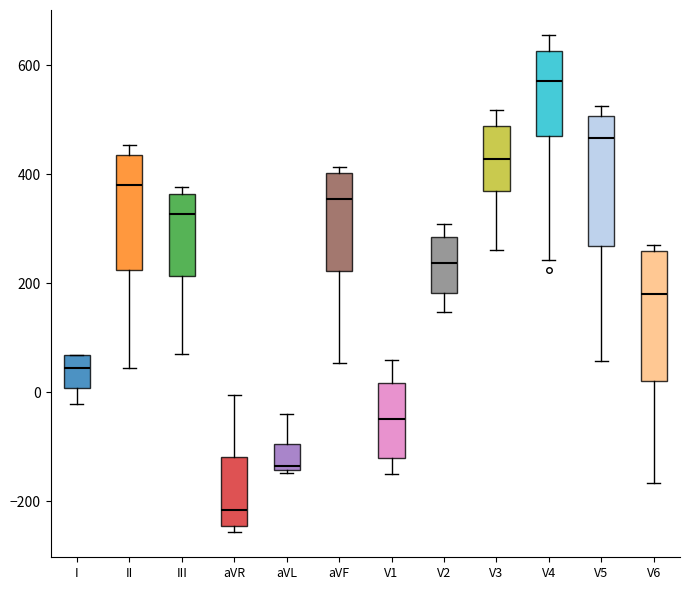

Where is the lower edge of the box for I on the y-axis? The values are not printed on the chart, so give them approximately, as read against the axis.

0